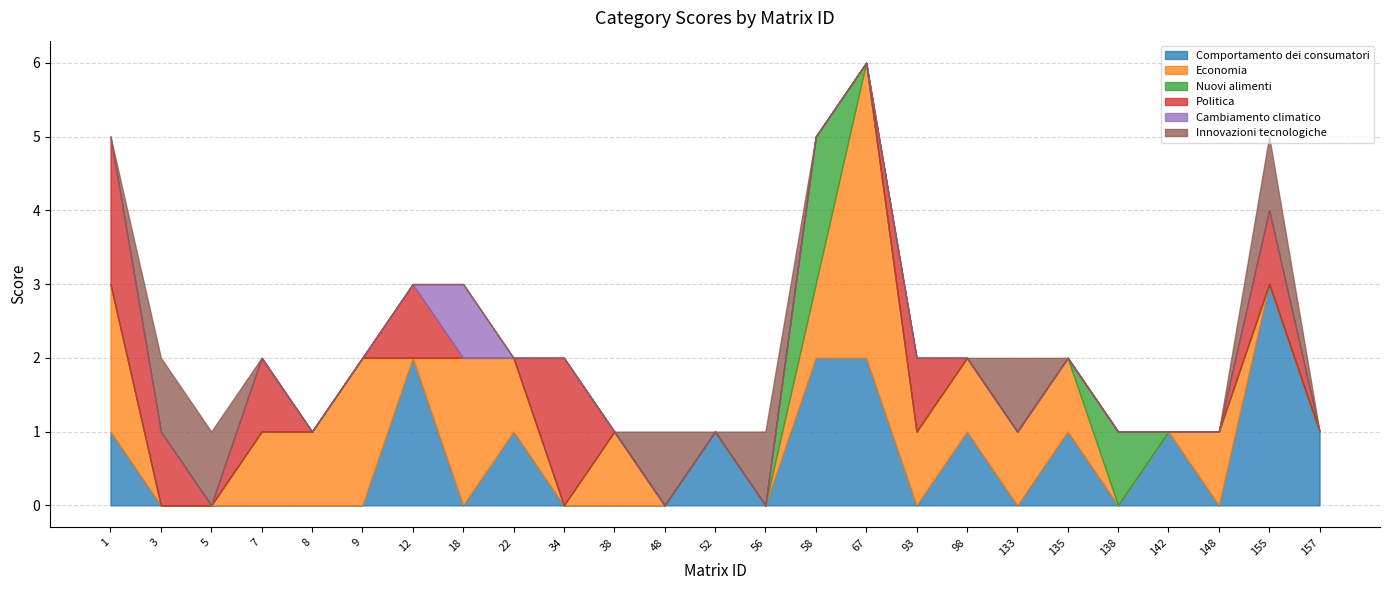

At which category does Innovazioni tecnologiche reach its first local valley?

52